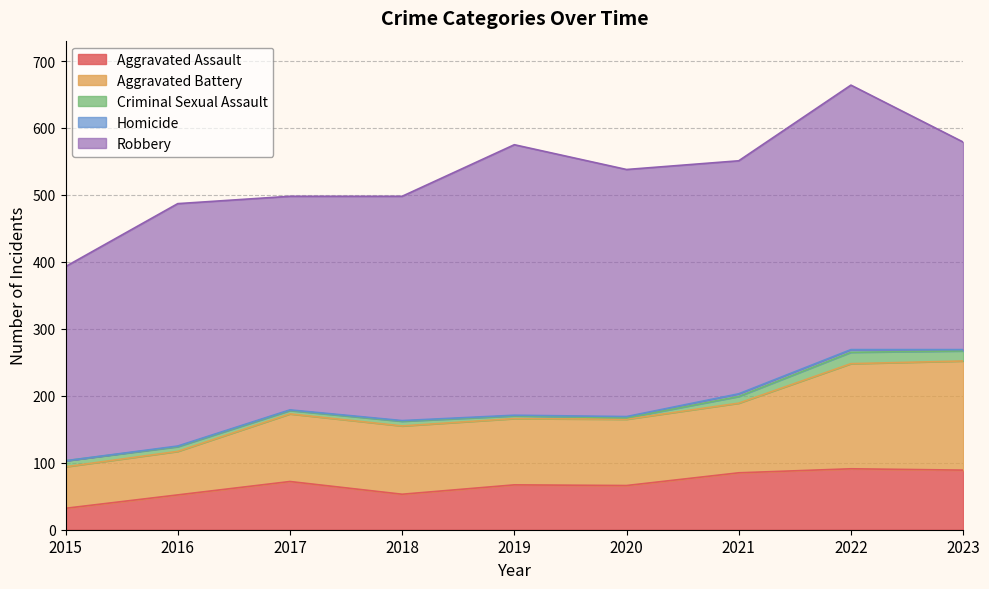

List the labels in order of Aggravated Battery value, largest first.

2023, 2022, 2021, 2018, 2017, 2019, 2020, 2016, 2015